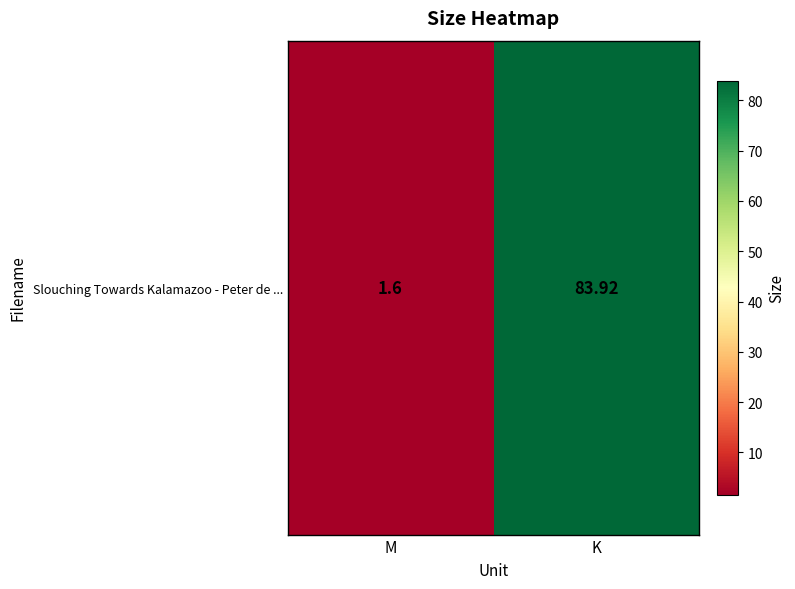

True or false: the data shows 146.3 at K.

False